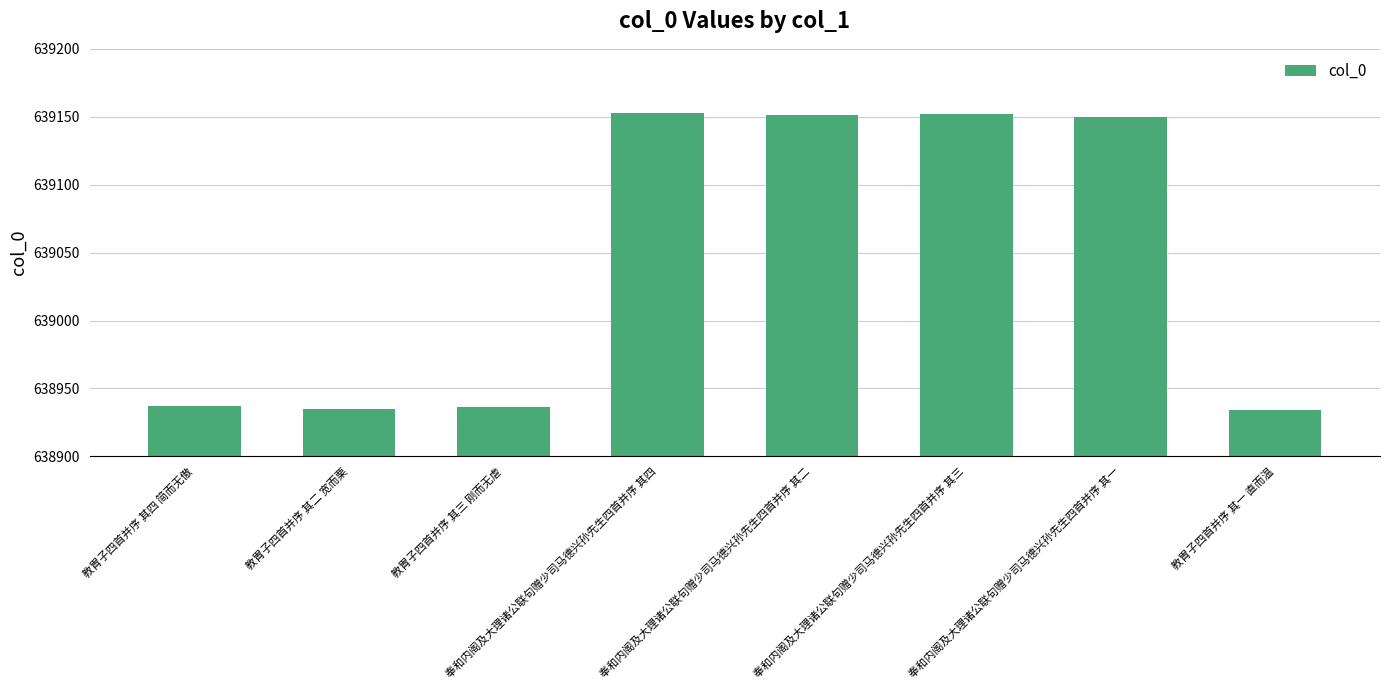

True or false: the data shows 638934 at 教胄子四首并序 其一 直而温.

True